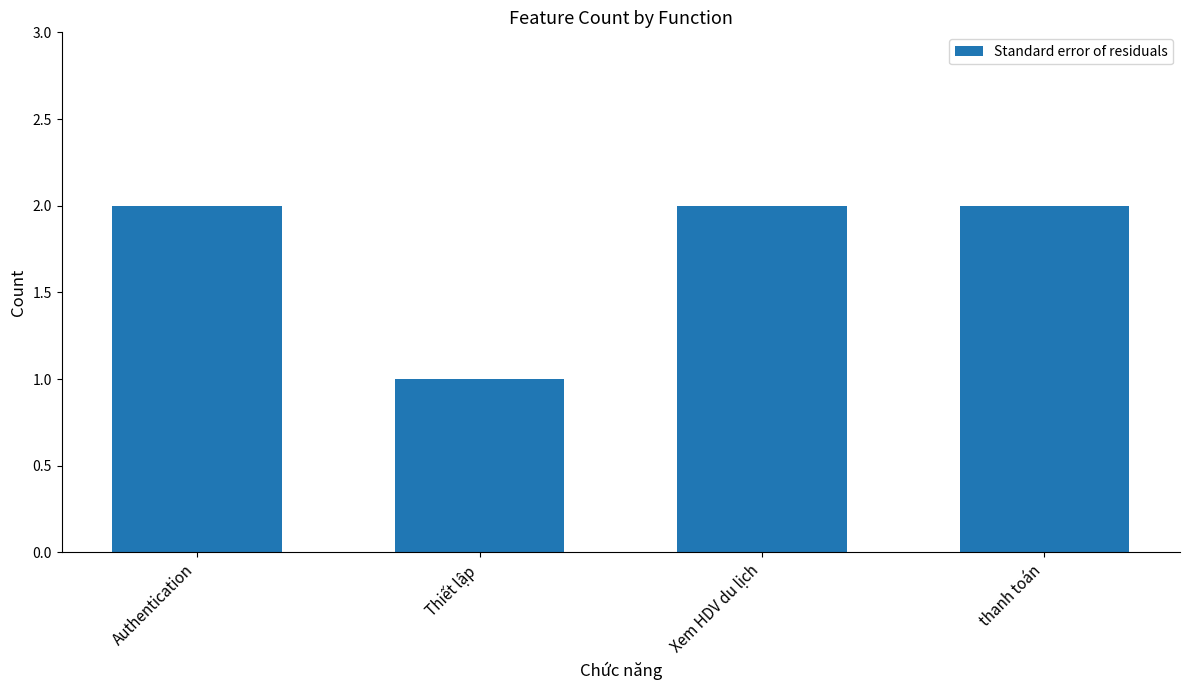

Read the value at thanh toán.

2